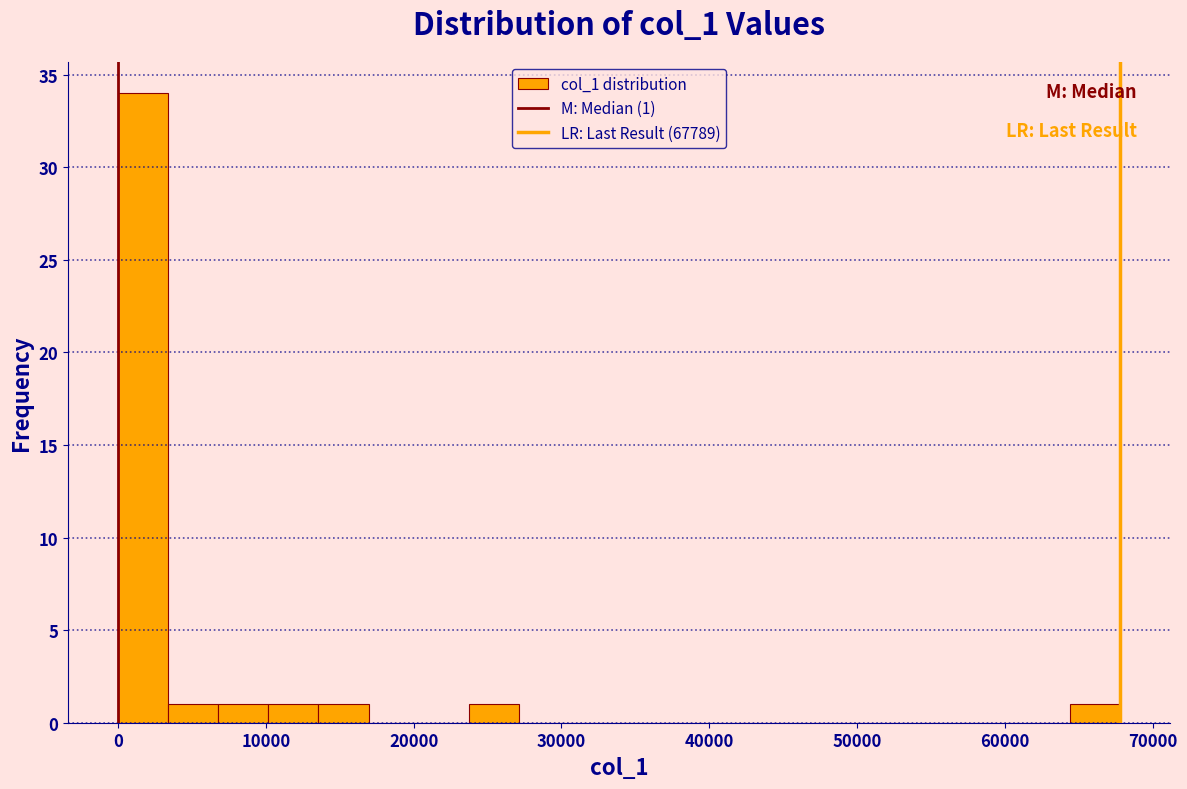

Around what value on the x-axis is the tallest bar? Give the approximate position of its centre, as read against the axis.

2000